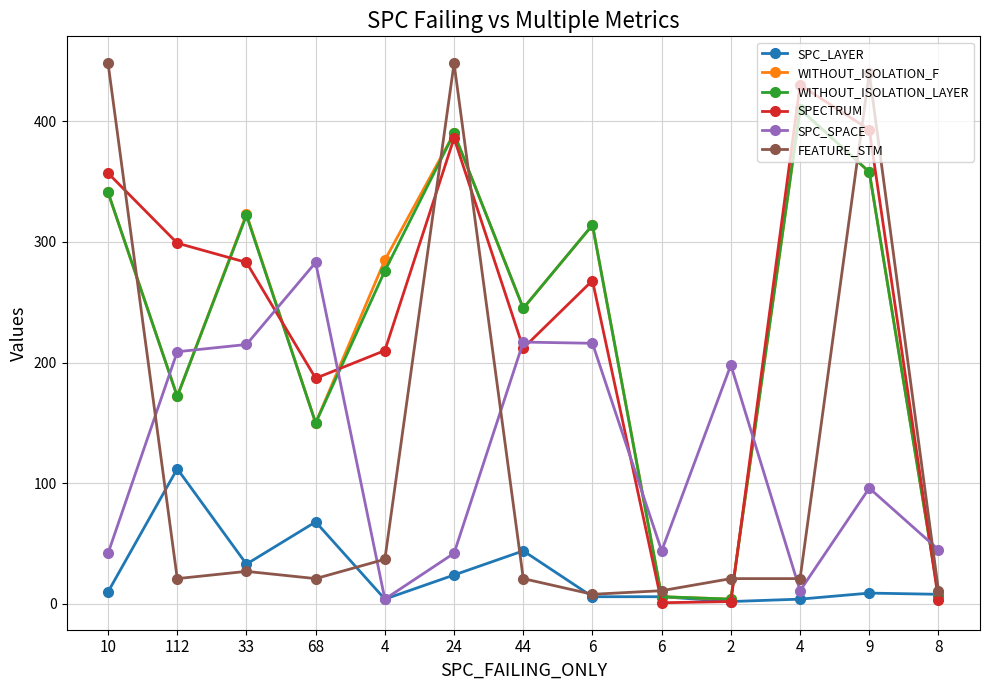

After their last crossing, which series has the higher values: SPECTRUM or WITHOUT_ISOLATION_F?

WITHOUT_ISOLATION_F